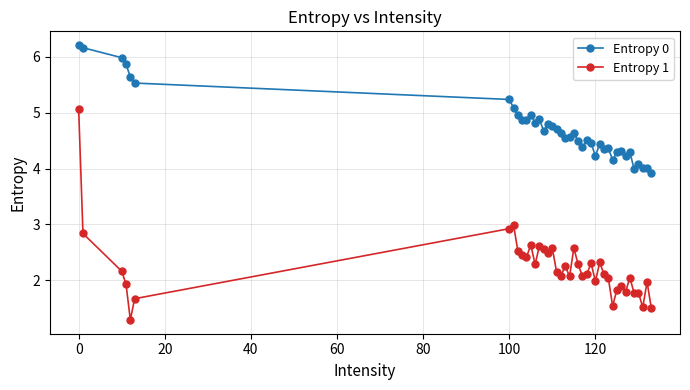

List the series in order of their overall mean, lowest first.

Entropy 1, Entropy 0